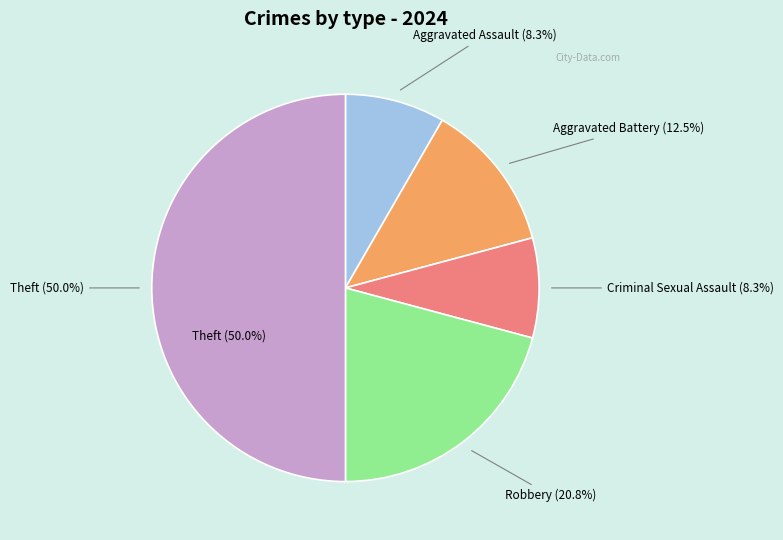

Which has a higher value, Criminal Sexual Assault or Theft?

Theft